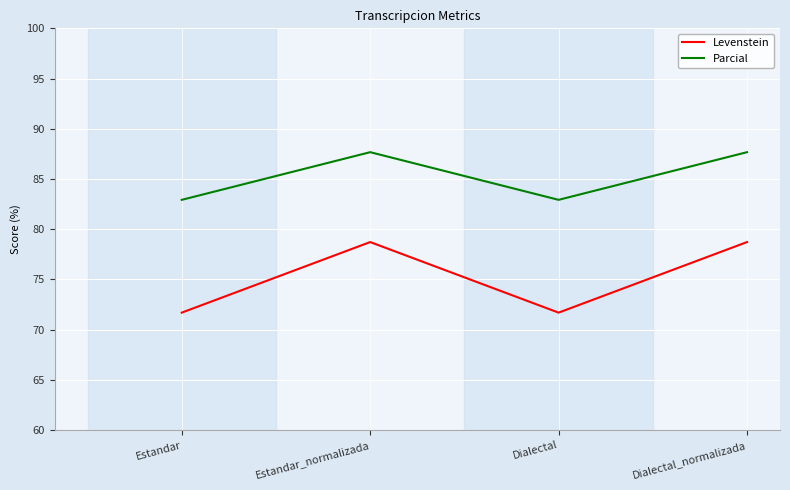

In Parcial, how many points are lower than both neighbors (excluding endpoints)?

1